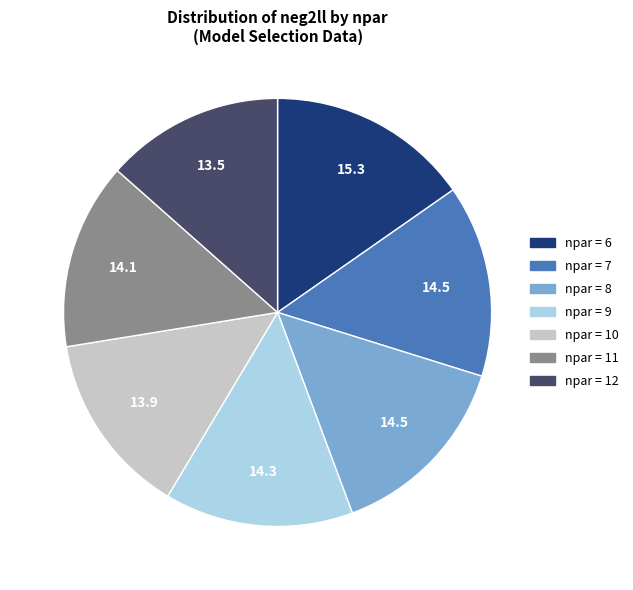

Is there any slice that represents more than half of the pie?

No